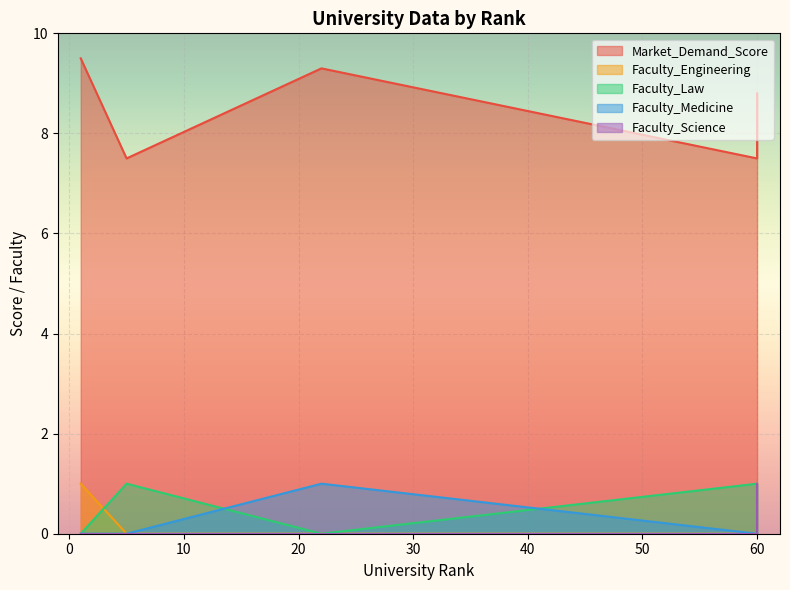

Which series has the largest total across all categories?

Market_Demand_Score